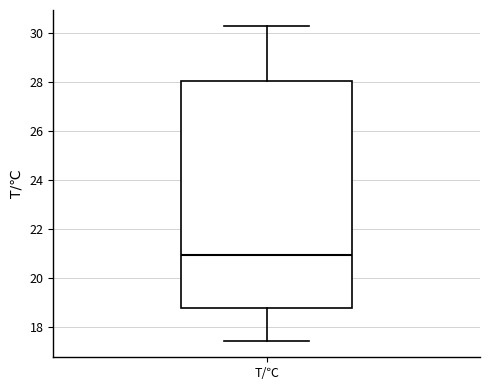

Where does the lower whisker of the box for T/℃ end on the y-axis? The values are not printed on the chart, so give them approximately, as read against the axis.

17.4